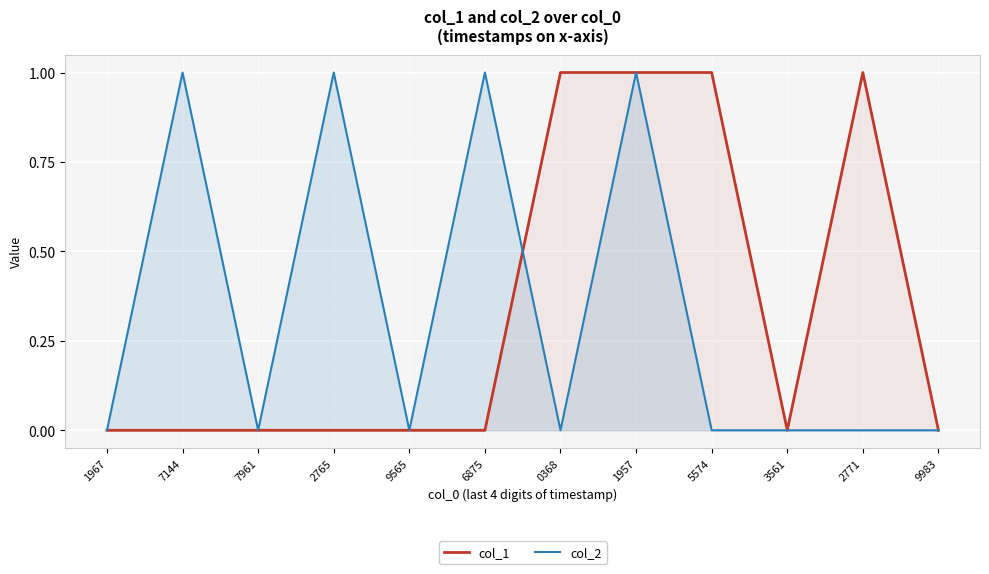

Which series changed the most between 9565 and 3561?

col_1